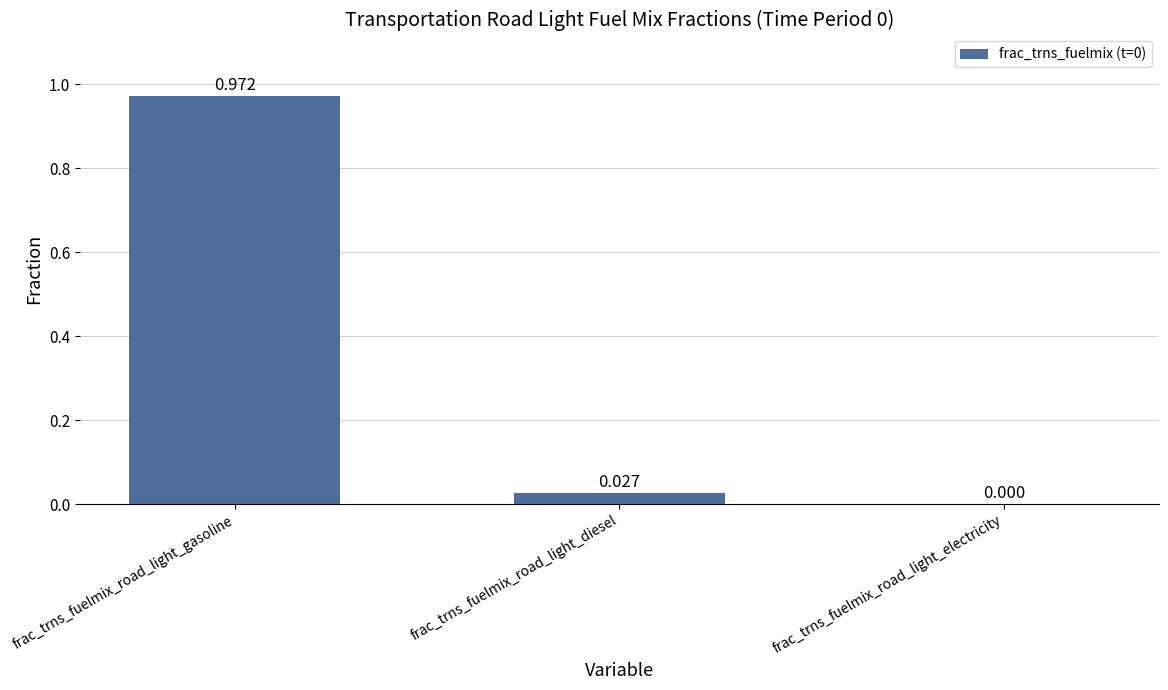

At which category does the chart reach its peak across all series?

frac_trns_fuelmix_road_light_gasoline